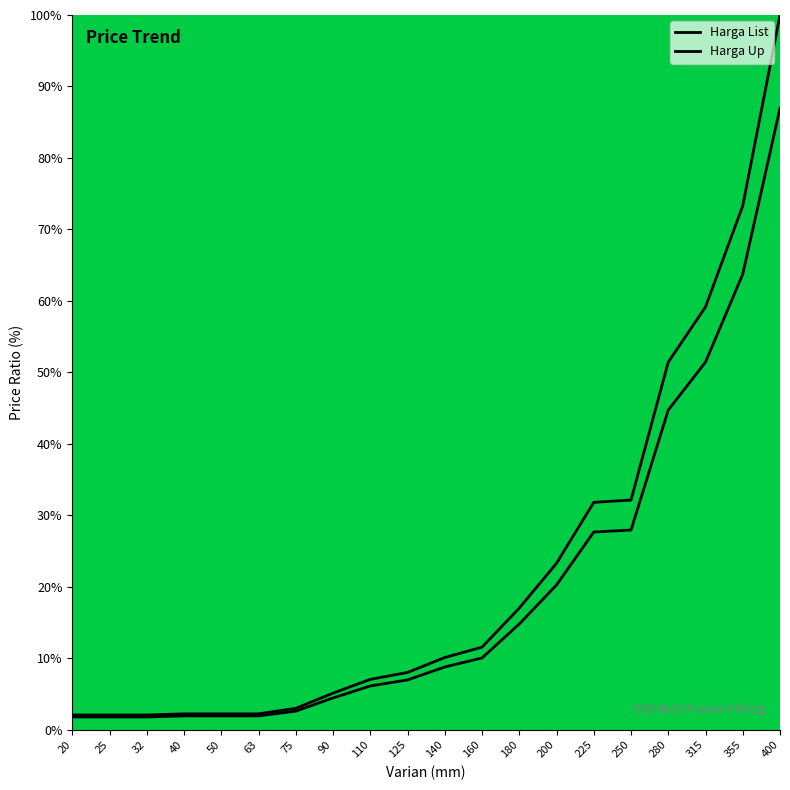

What are all the series names shown in the legend?

Harga List, Harga Up